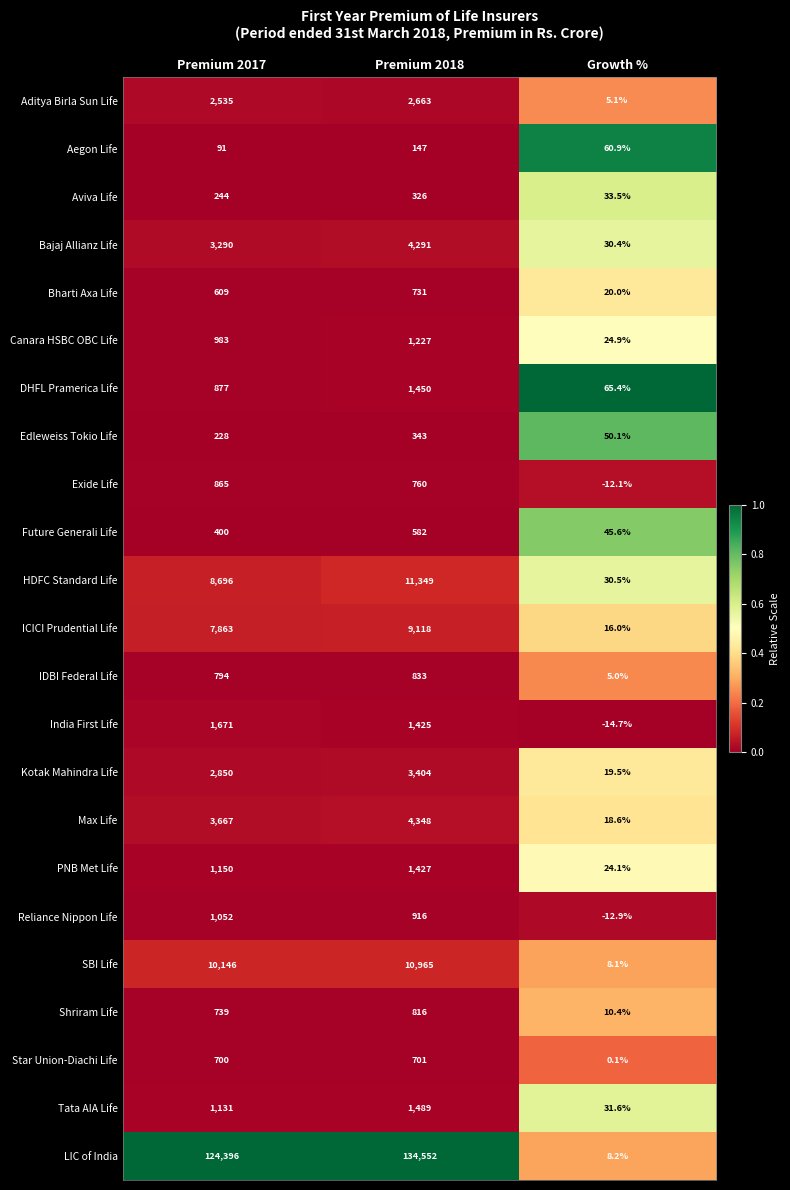

Which series has the widest spread of values?

LIC of India